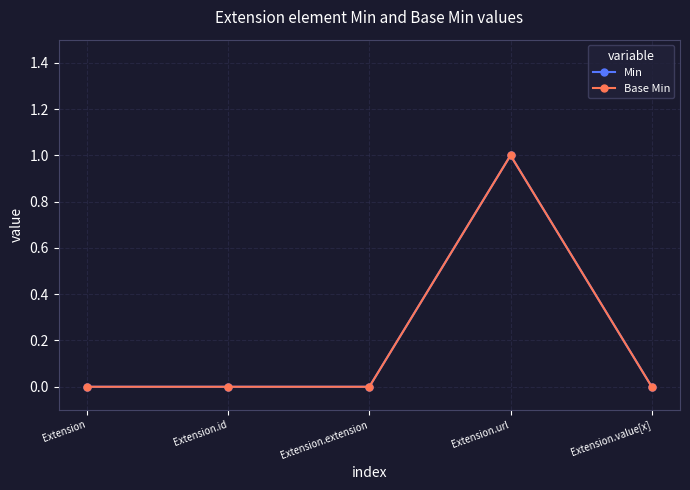

Read the Base Min value at Extension.url.

1